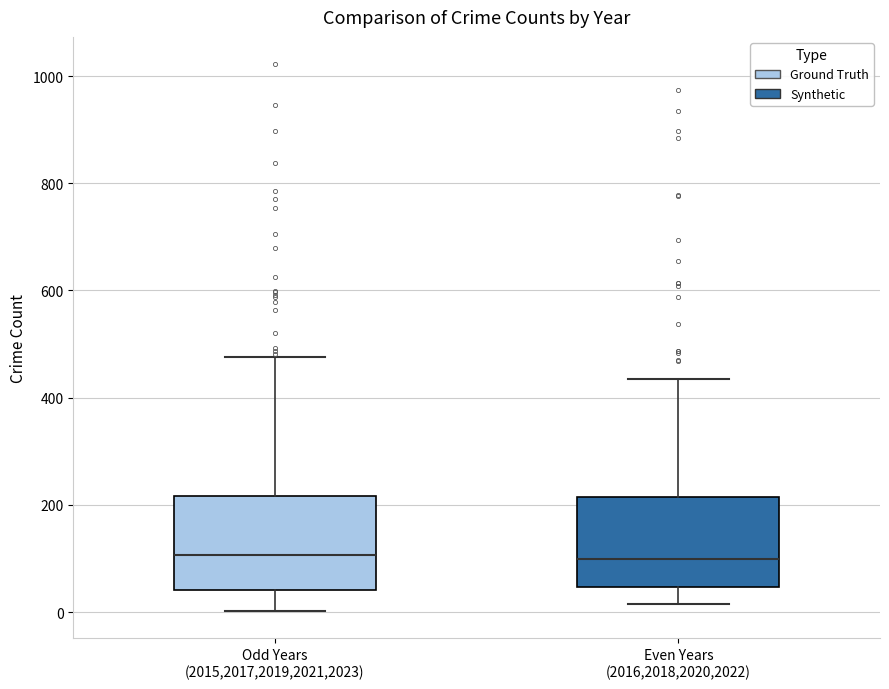

Reading left to right, read every box against the y-axis: the position of its median line, the range the box covers, and the ends of its whiskers. The values are not printed on the chart, so give them approximately, as read against the axis.

Odd Years (2015,2017,2019,2021,2023): median 100, box 40 to 220, whiskers 0 to 480
Even Years (2016,2018,2020,2022): median 100, box 40 to 220, whiskers 20 to 440